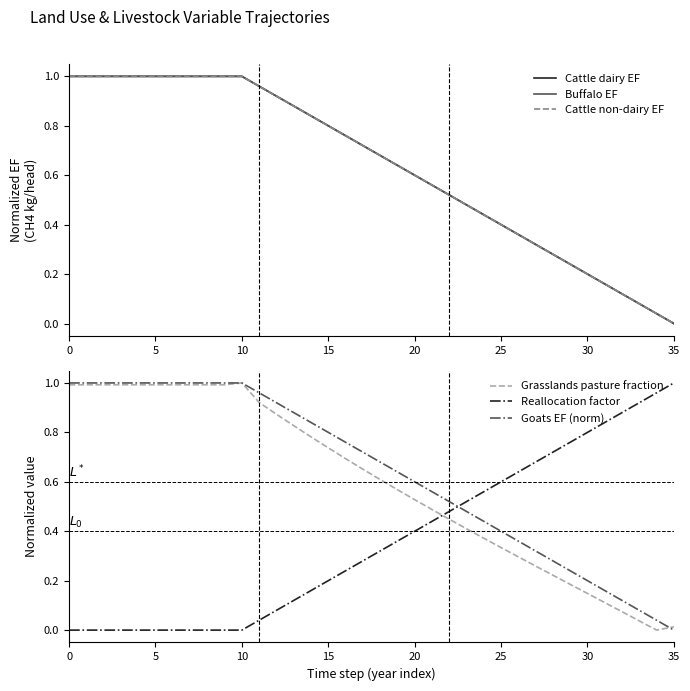

At which category is the sum across all series the highest?

10